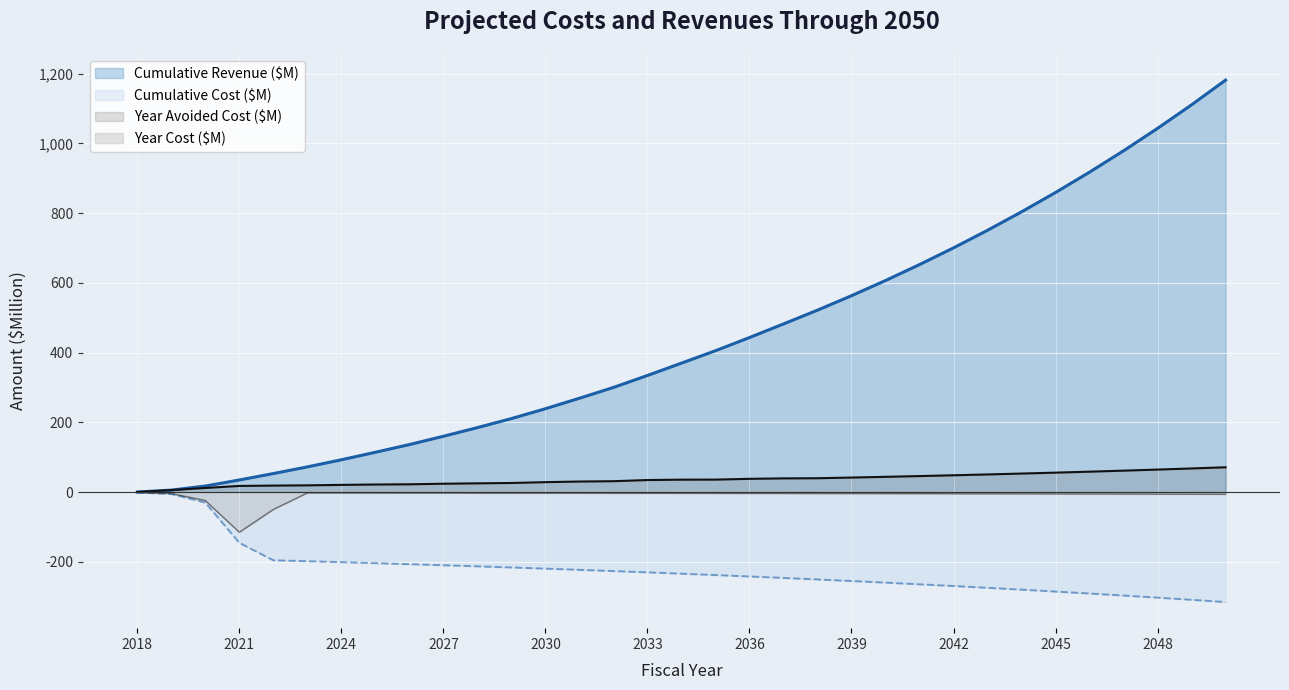

What is the difference between the second highest and minimum values in the Year Avoided Cost ($M) series?

67.5